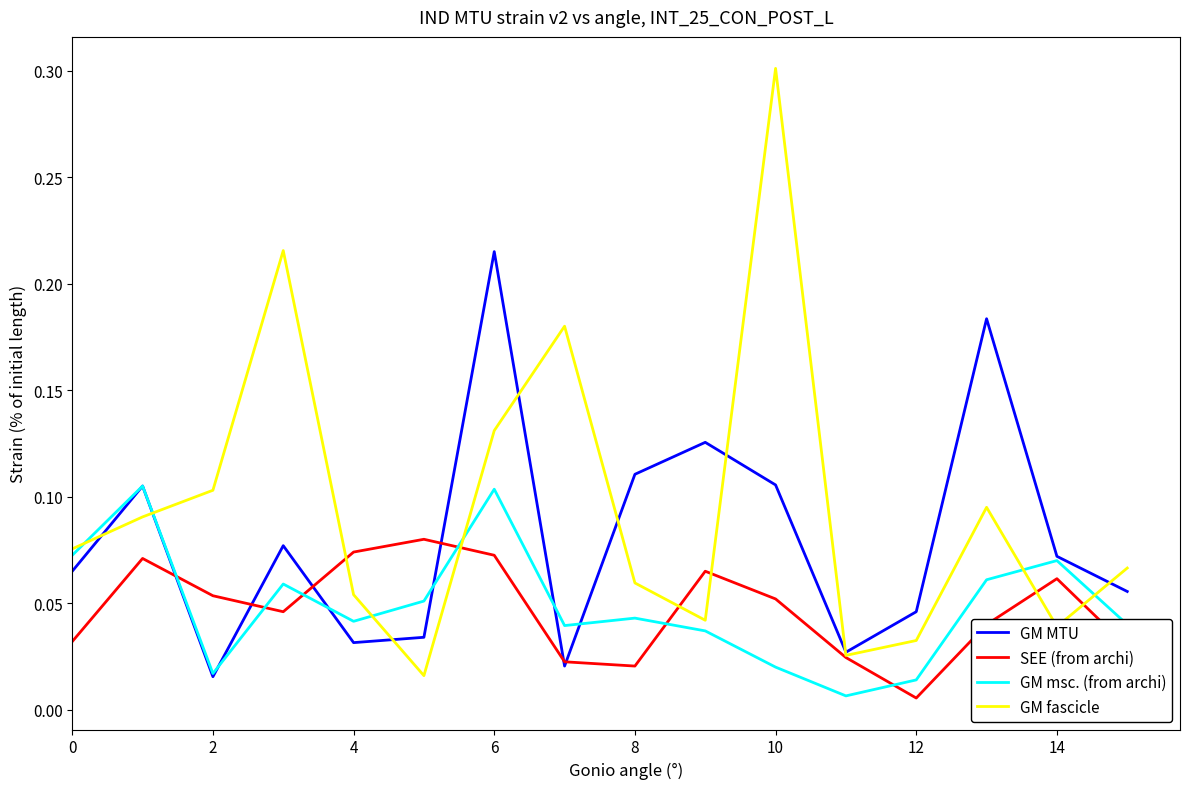

What are all the series names shown in the legend?

GM MTU, SEE (from archi), GM msc. (from archi), GM fascicle